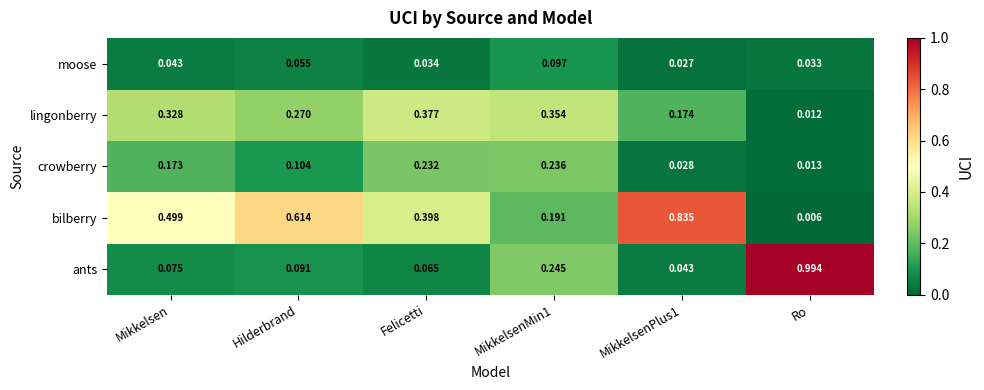

Which series has the widest spread of values?

ants